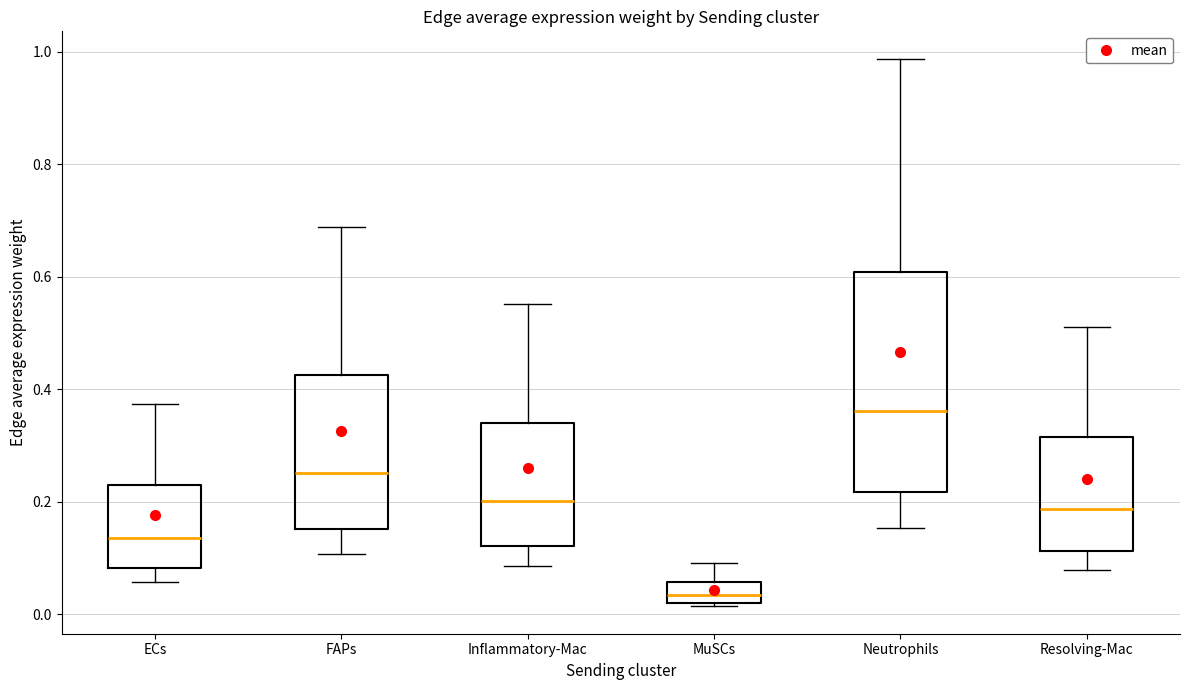

Which box's median line is the highest?

Neutrophils